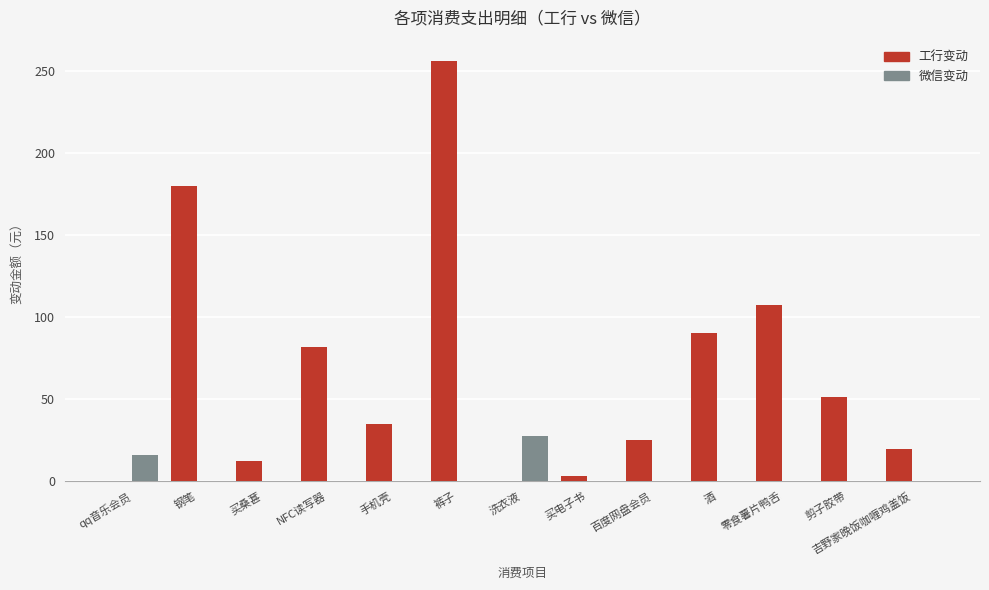

What is the greatest value displayed?

256.1